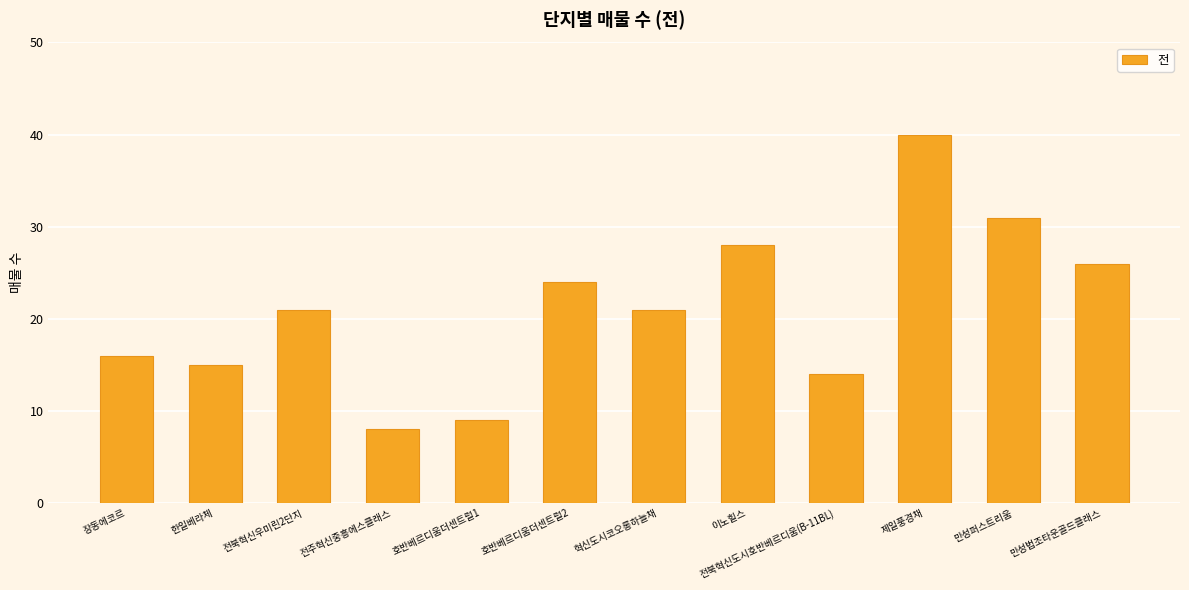

Reading left to right, transcribe all the data shown in this chart.

장동에코르=16	한일베라체=15	전북혁신우미린2단지=21	전주혁신중흥에스클래스=8	호반베르디움더센트럴1=9	호반베르디움더센트럴2=24	혁신도시코오롱하늘채=21	이노힐스=28	전북혁신도시호반베르디움(B-11BL)=14	제일풍경채=40	만성퍼스트리움=31	만성법조타운골드클래스=26